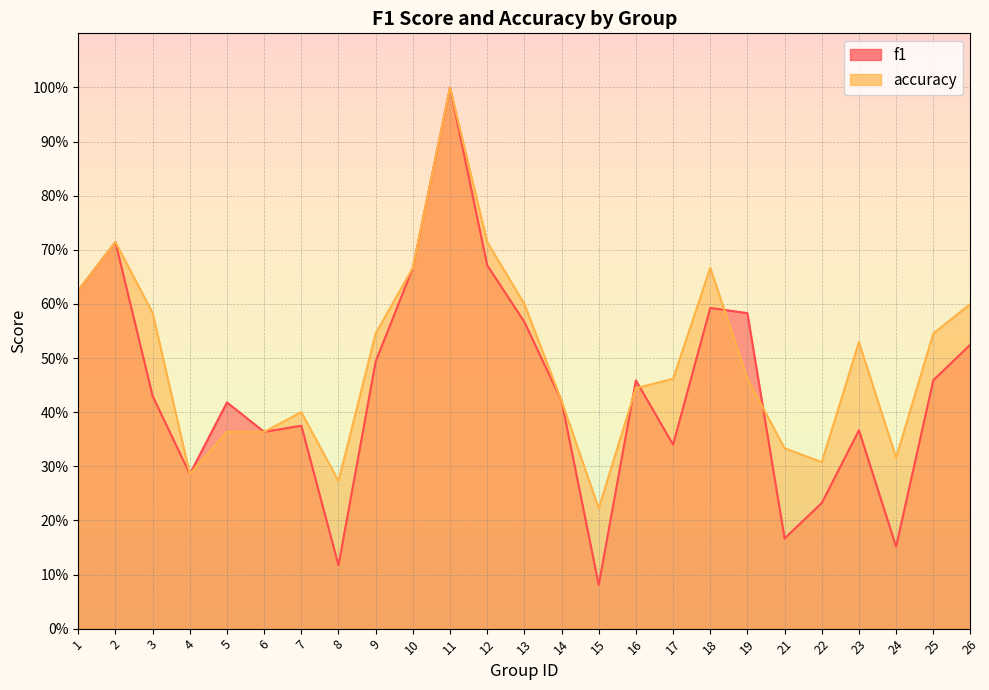

Between 13 and 19, which series saw the biggest shift?

accuracy